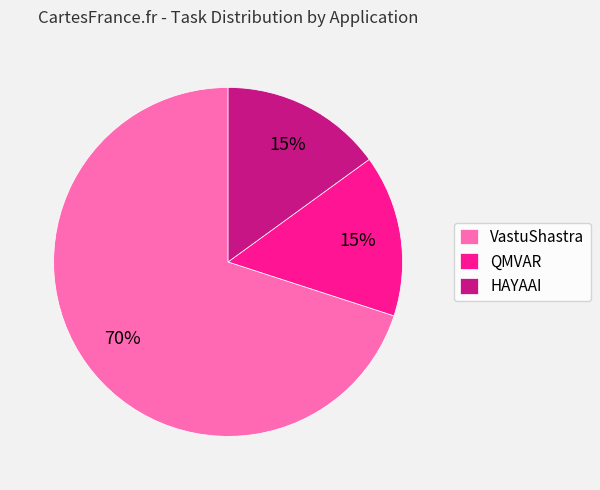

To the nearest percent, what is the average slice percentage?

33%